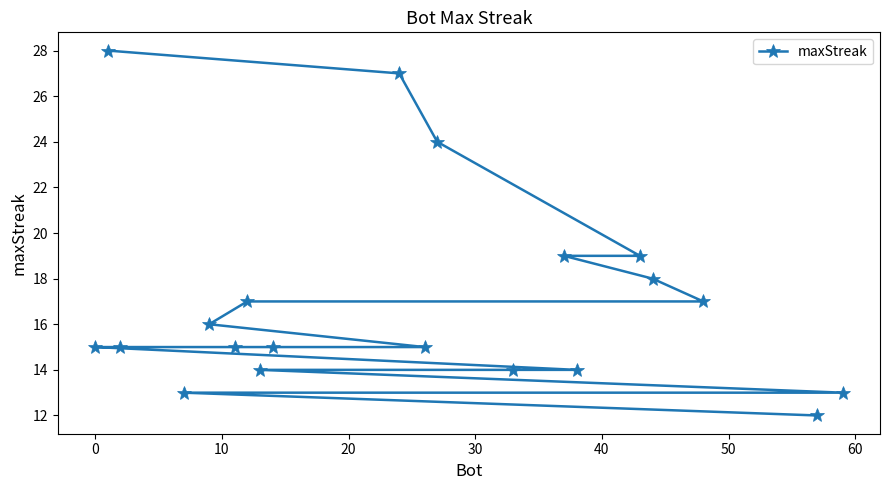

What is the average value?

17